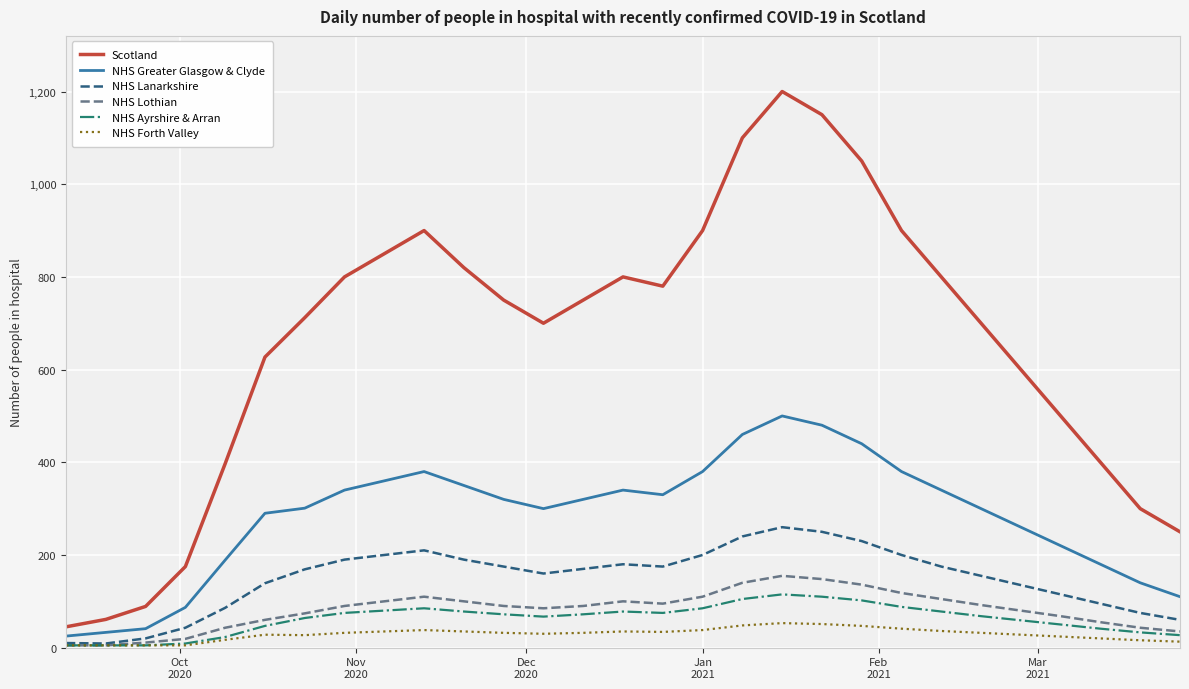

Which series has the widest spread of values?

Scotland